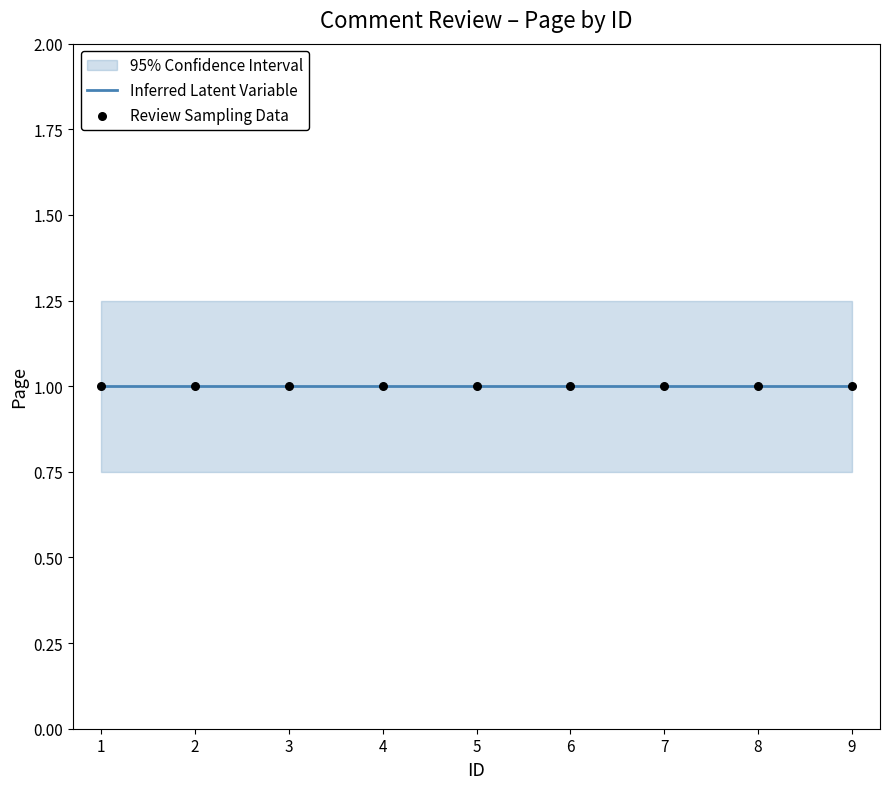

Is the value of Page_lower at 4 greater than the value of Page at 4?

No